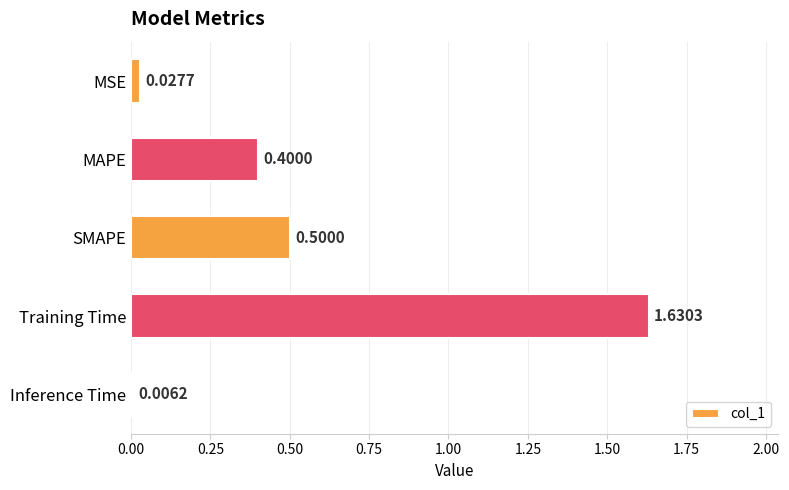

Rank the categories by value from lowest to highest.

Inference Time, MSE, MAPE, SMAPE, Training Time